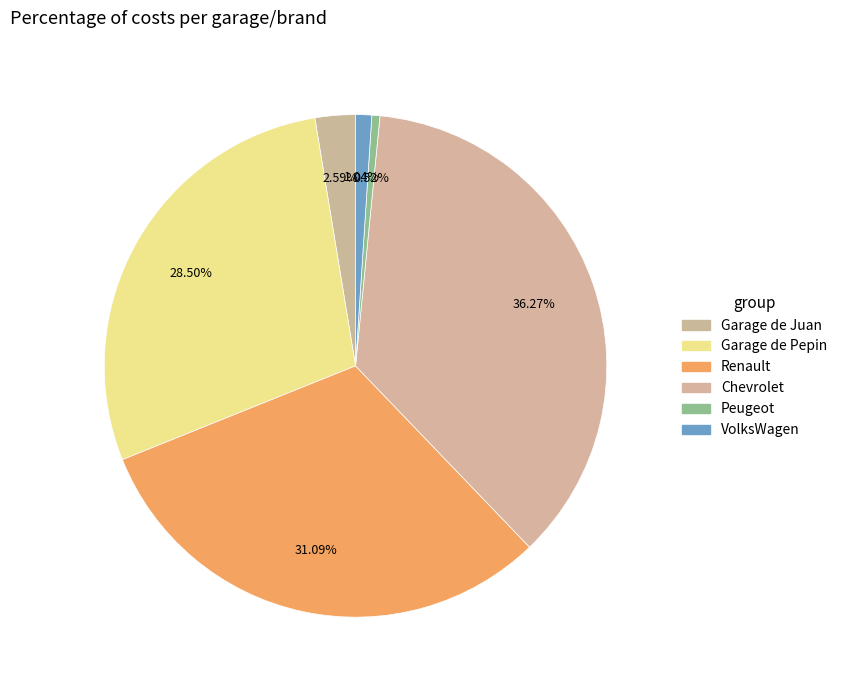

Which has a higher value, Garage de Juan or Chevrolet?

Chevrolet